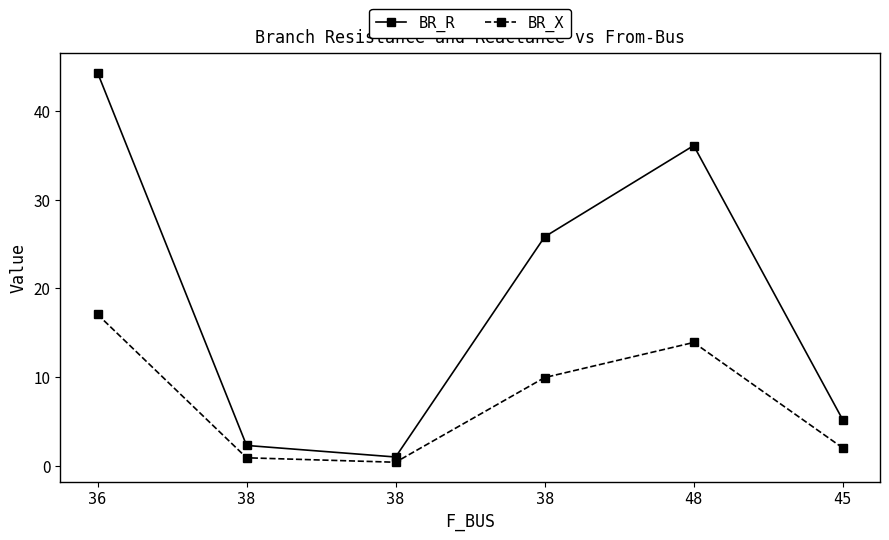

How many distinct data groups are displayed?

2